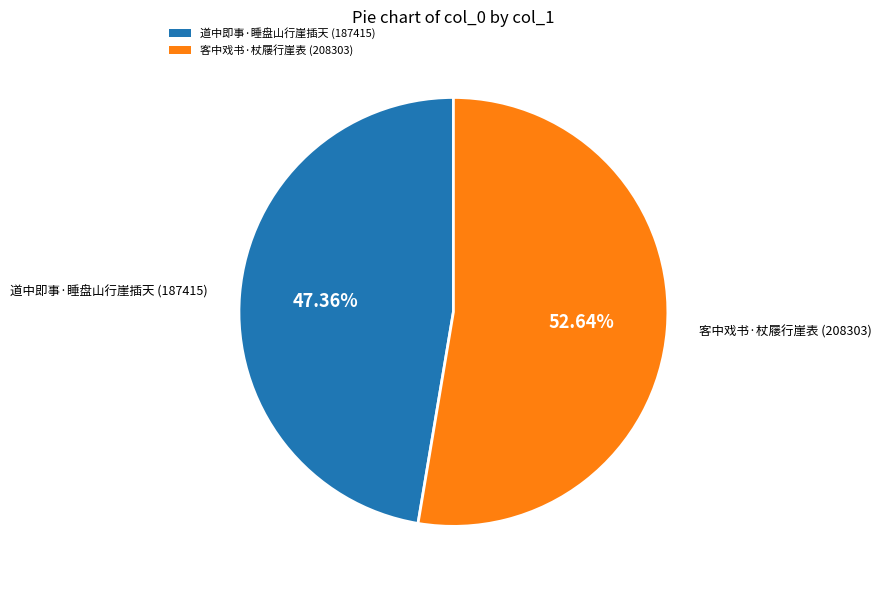

What is the largest slice in the pie chart?

客中戏书·杖屦行崖表